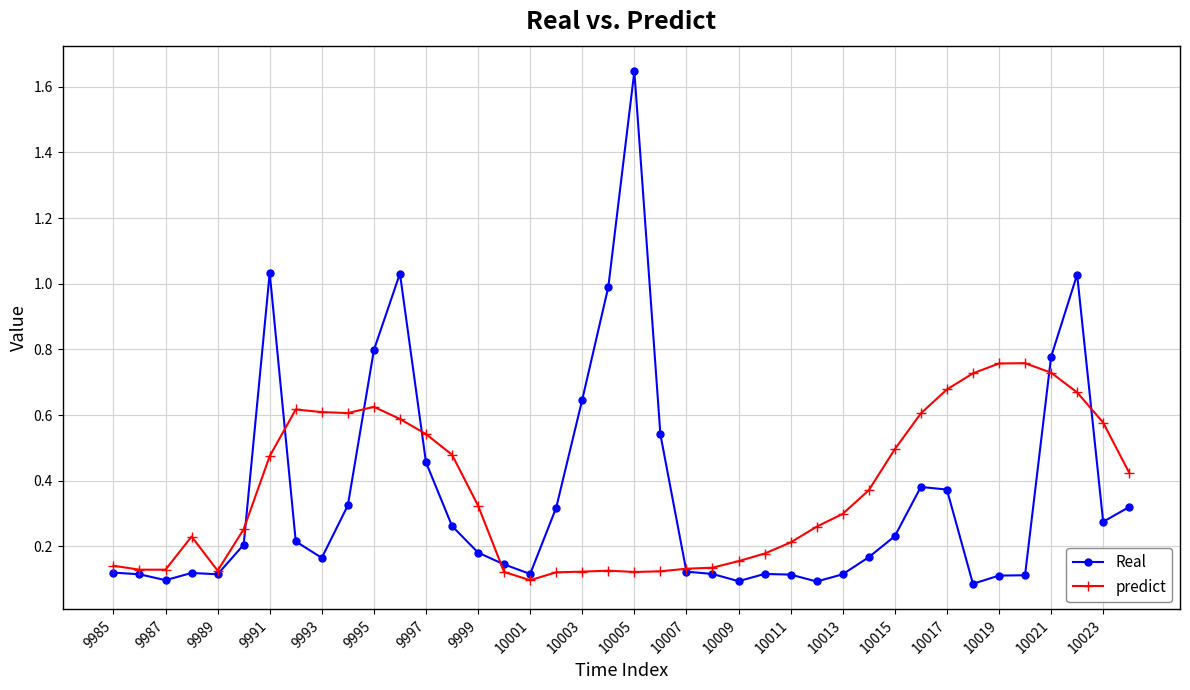

At how many categories does at least one series exceed 0?

40